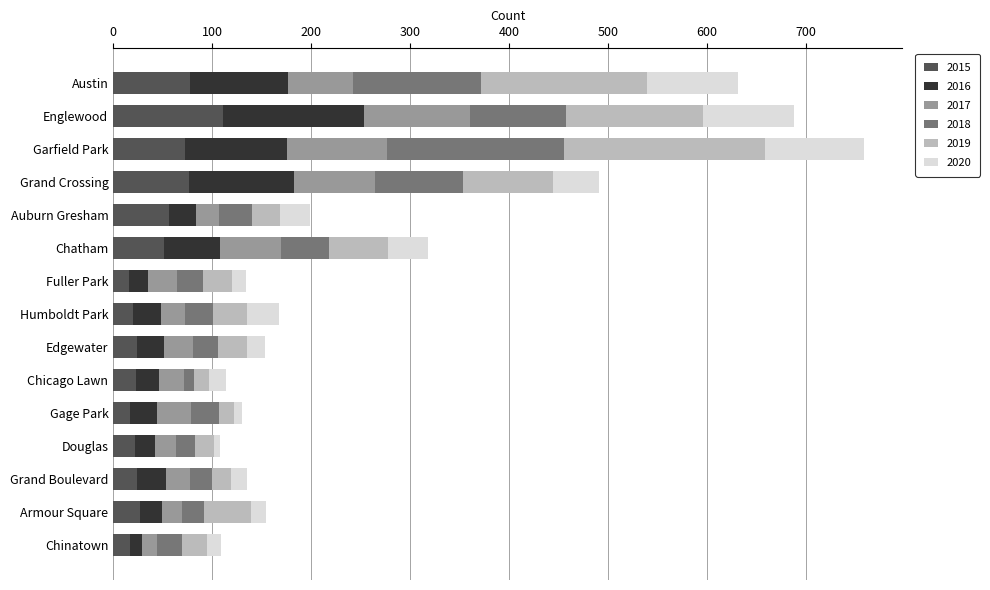

What is the minimum value for 2015?

16